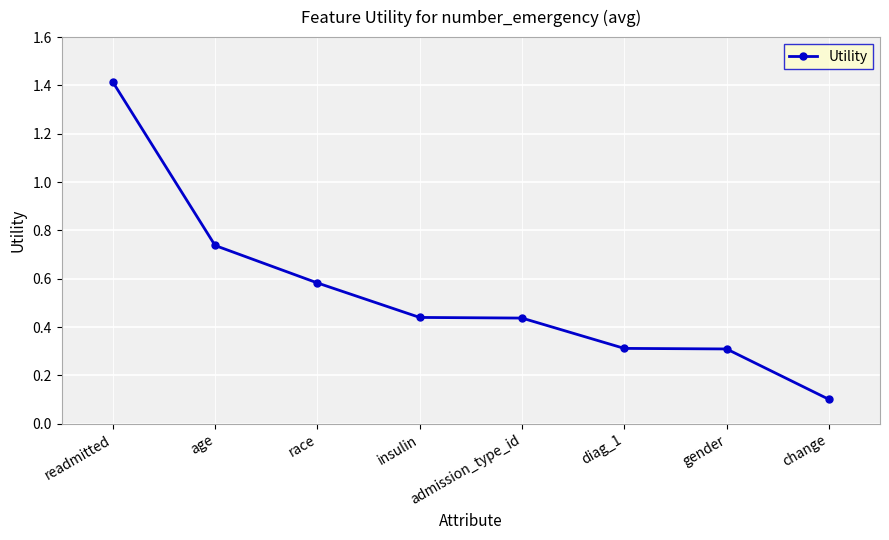

What value does the data have at diag_1?

0.3